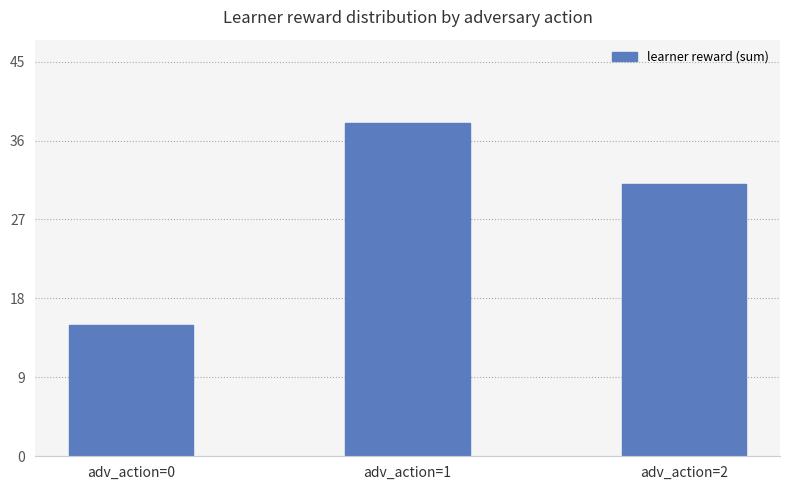

What is the change in value from adv_action=0 to adv_action=2?

+16